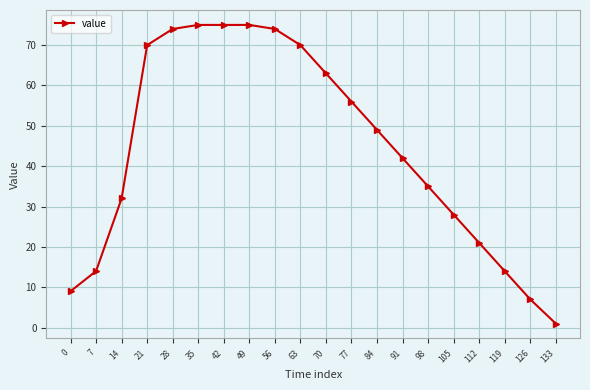

True or false: the data shows 123 at 21.

False